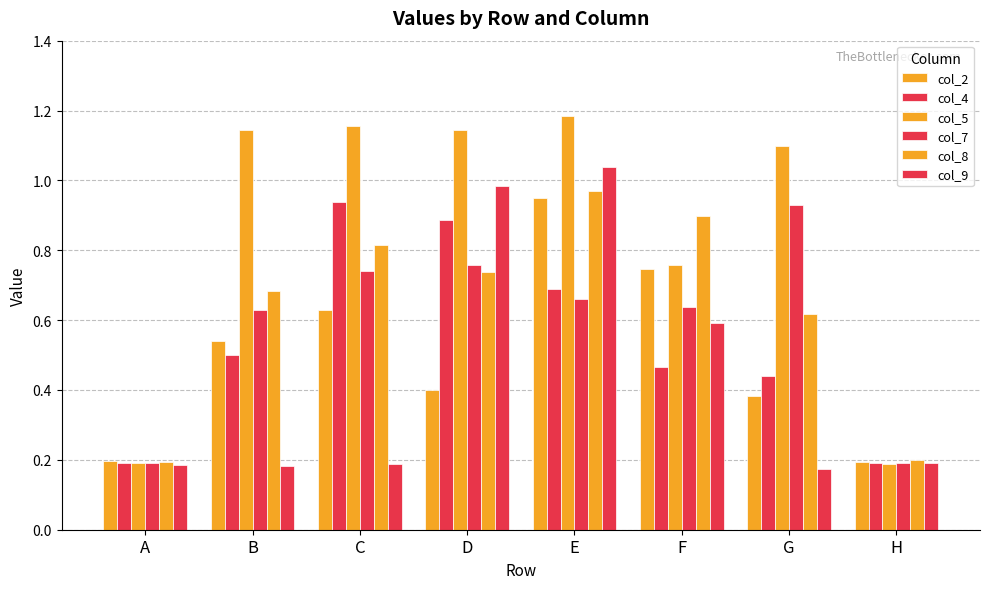

How many bars are there in each group?

6